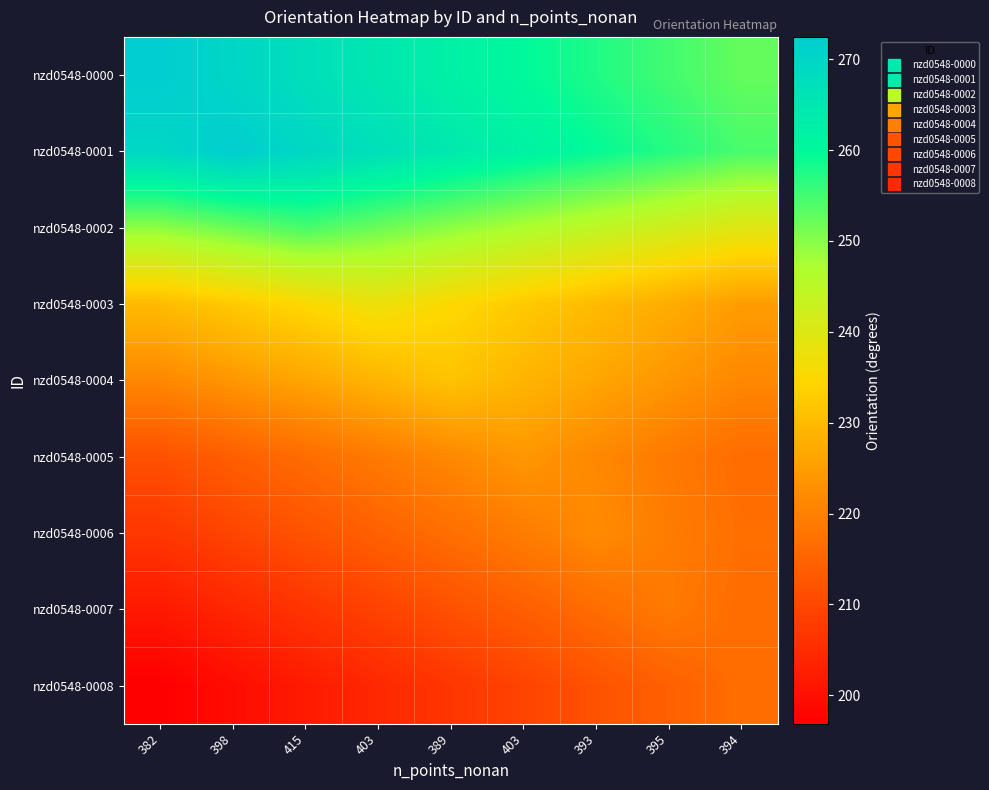

Reading left to right, what are all the values shown in this chart?

nzd0548-0000: 382=272.5	398=270.0	415=267.5	403=265.0	389=262.5	403=260.0	393=257.5	395=255.0	394=252.5
nzd0548-0001: 382=269.5	398=272.0	415=269.5	403=267.0	389=264.5	403=262.0	393=259.5	395=257.0	394=254.5
nzd0548-0002: 382=249.5	398=252.0	415=254.5	403=252.0	389=249.5	403=247.0	393=244.5	395=242.0	394=239.5
nzd0548-0003: 382=230.0	398=232.5	415=235.0	403=237.5	389=235.0	403=232.5	393=230.0	395=227.5	394=225.0
nzd0548-0004: 382=221.5	398=224.0	415=226.5	403=229.0	389=231.5	403=229.0	393=226.5	395=224.0	394=221.5
nzd0548-0005: 382=211.6	398=214.1	415=216.6	403=219.1	389=221.6	403=224.1	393=221.6	395=219.1	394=216.6
nzd0548-0006: 382=207.0	398=209.5	415=212.0	403=214.5	389=217.0	403=219.5	393=222.0	395=219.5	394=217.0
nzd0548-0007: 382=201.6	398=204.1	415=206.6	403=209.1	389=211.6	403=214.1	393=216.6	395=219.1	394=216.6
nzd0548-0008: 382=196.9	398=199.4	415=201.9	403=204.4	389=206.9	403=209.4	393=211.9	395=214.4	394=216.9